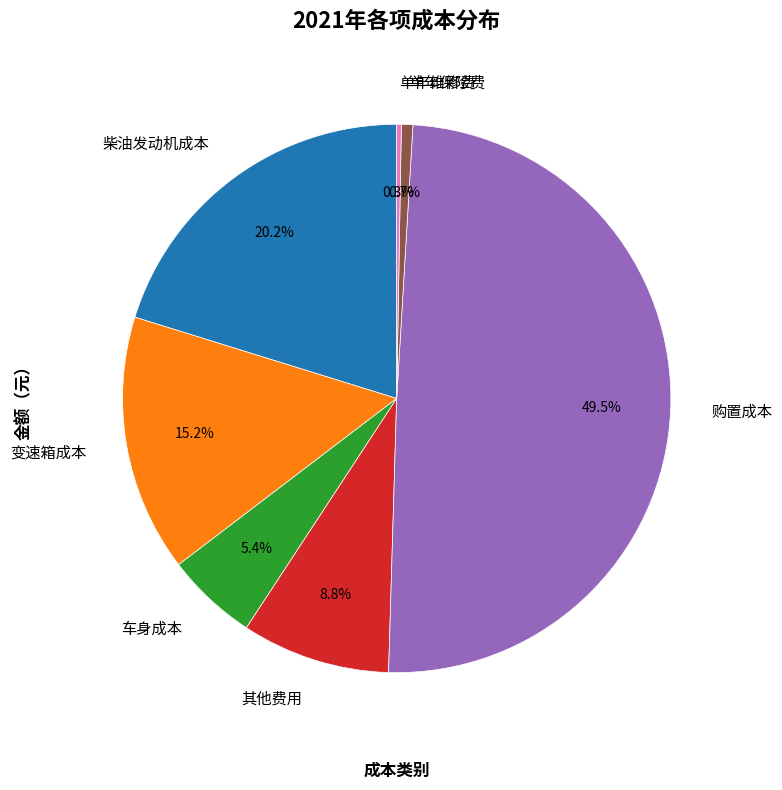

What percentage is NOT represented by 单年保险费?

99.3%